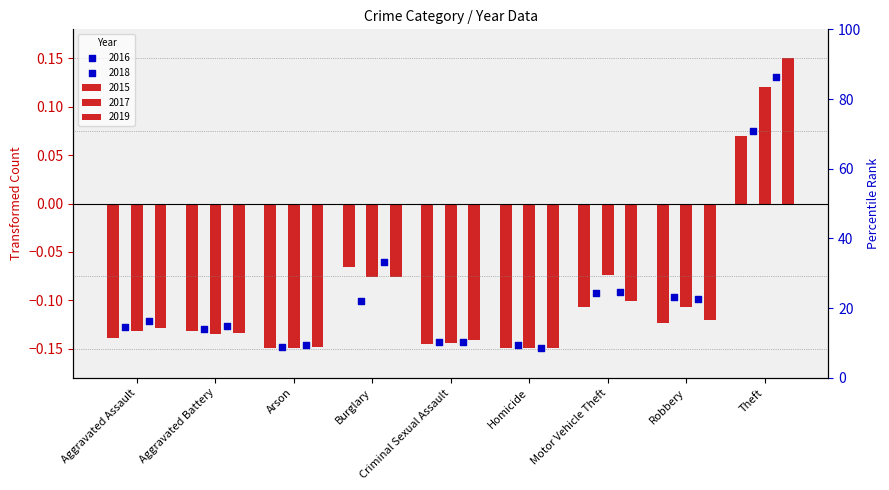

At how many categories does at least one series exceed 0?

1